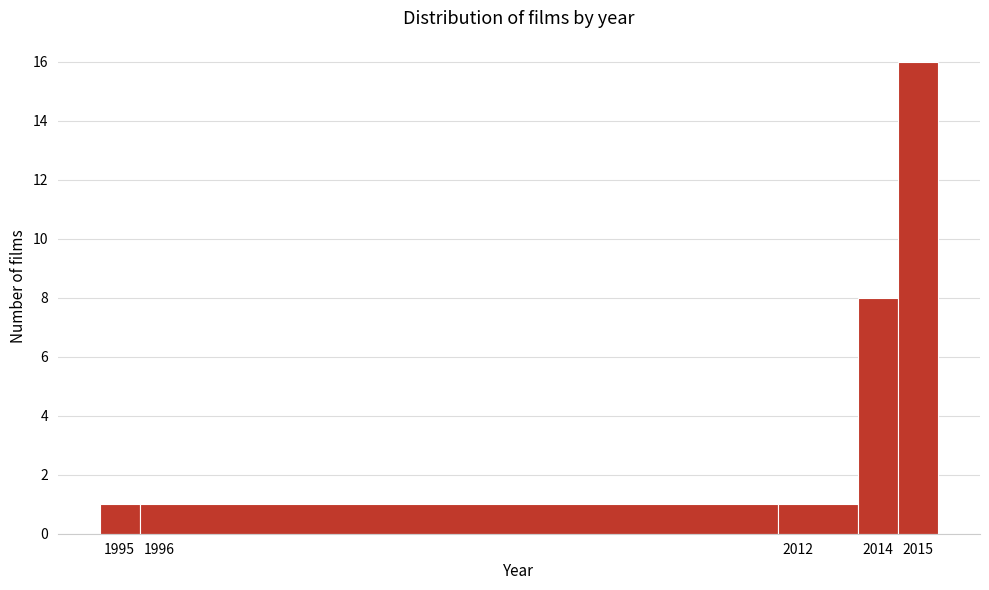

What is the height of the bar covering 2013.5 to 2014.5 on the x-axis? The values are not printed on the chart, so give them approximately, as read against the axis.

8